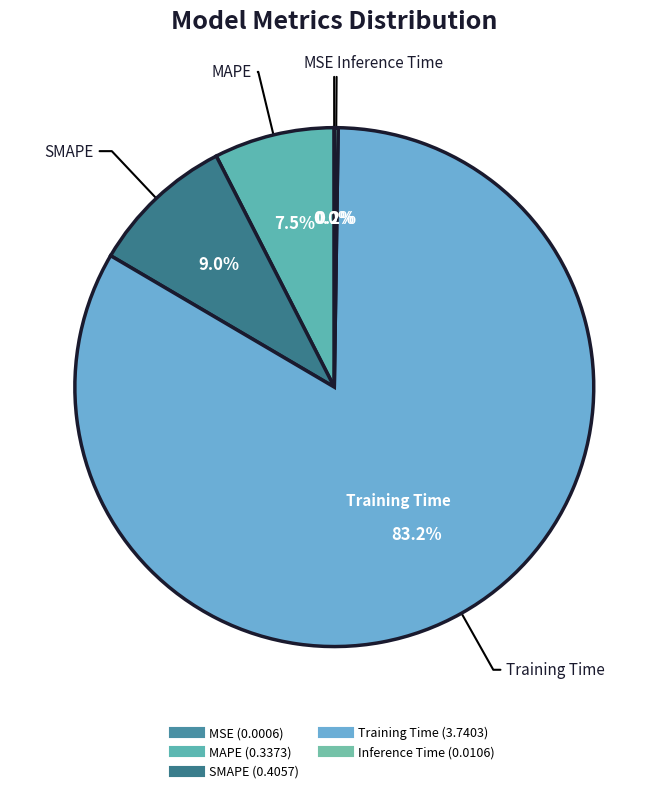

Is the sum of SMAPE and MAPE greater than half?

No